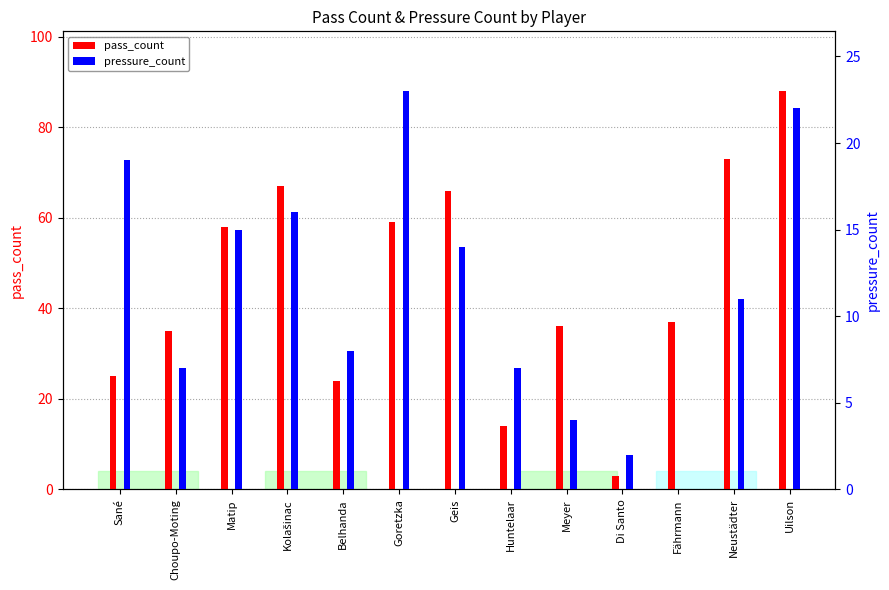

Where is pressure_count nearest to the value 11?

Neustädter